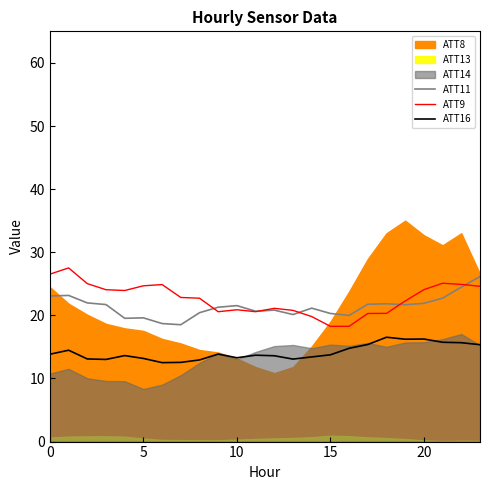

Is it true that ATT11 equals 21.9 at 20?

True